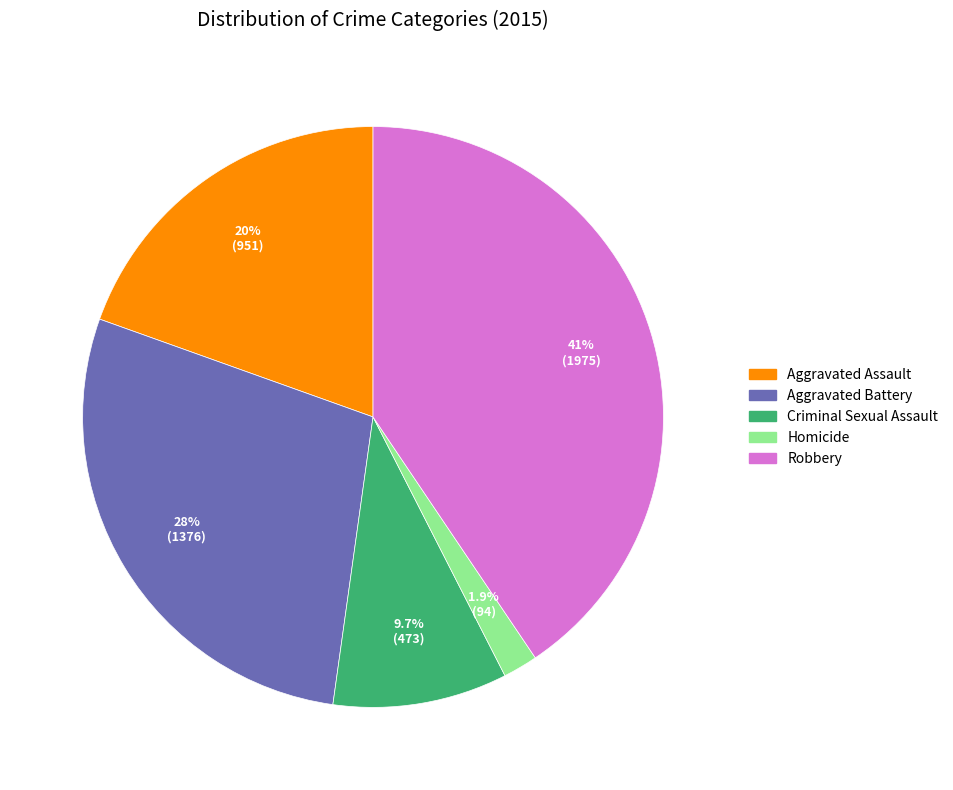

What percentage is the Homicide slice, to the nearest percent?

2%